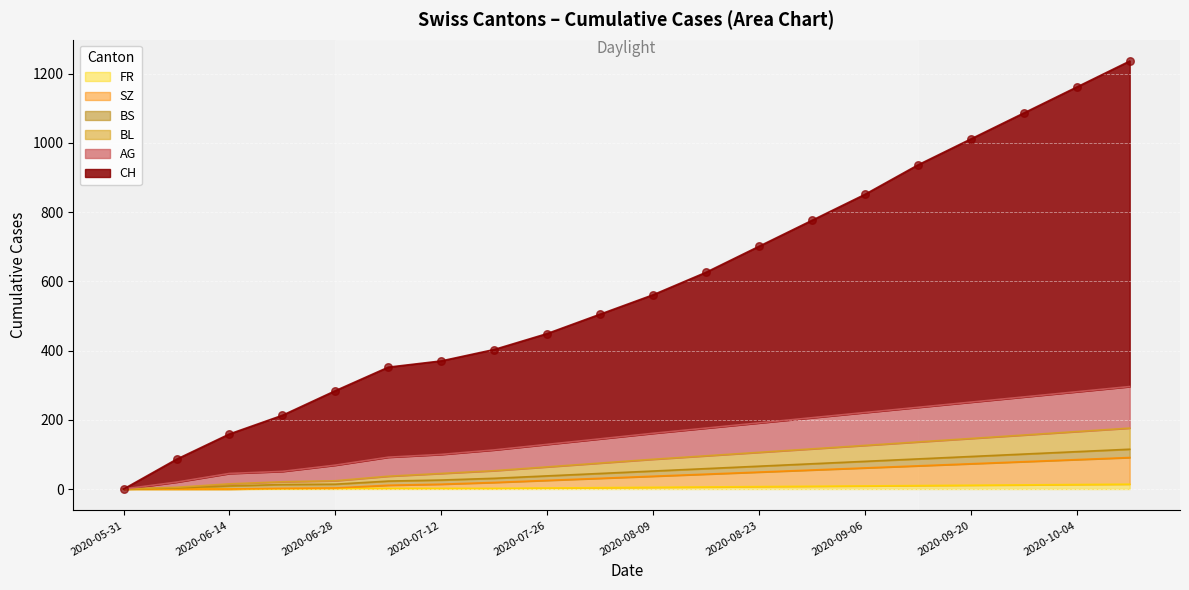

Which series has the largest total across all categories?

CH